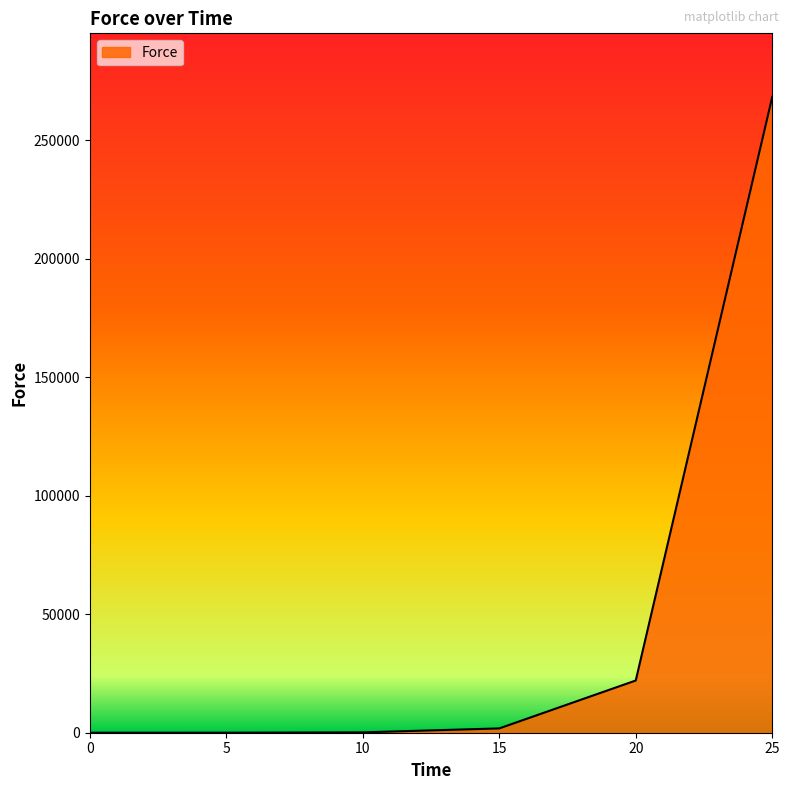

What is the change in value from 20 to 25?

+246310.8